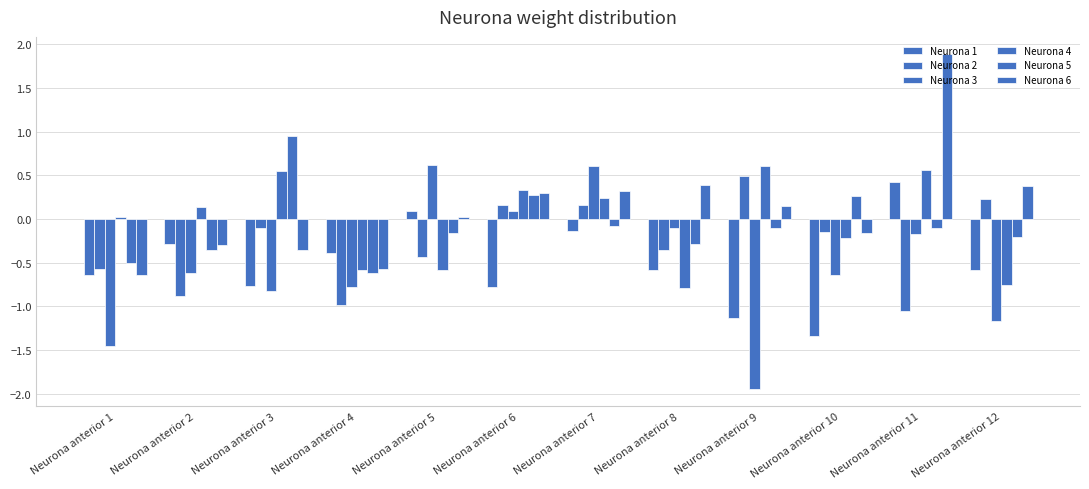

Does the chart contain stacked bars?

No